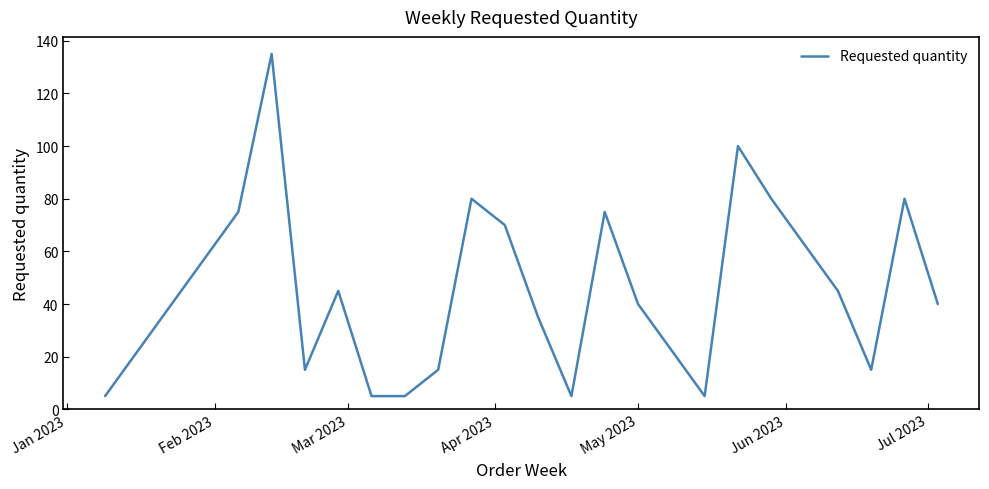

What is the difference between the maximum and minimum values?

130